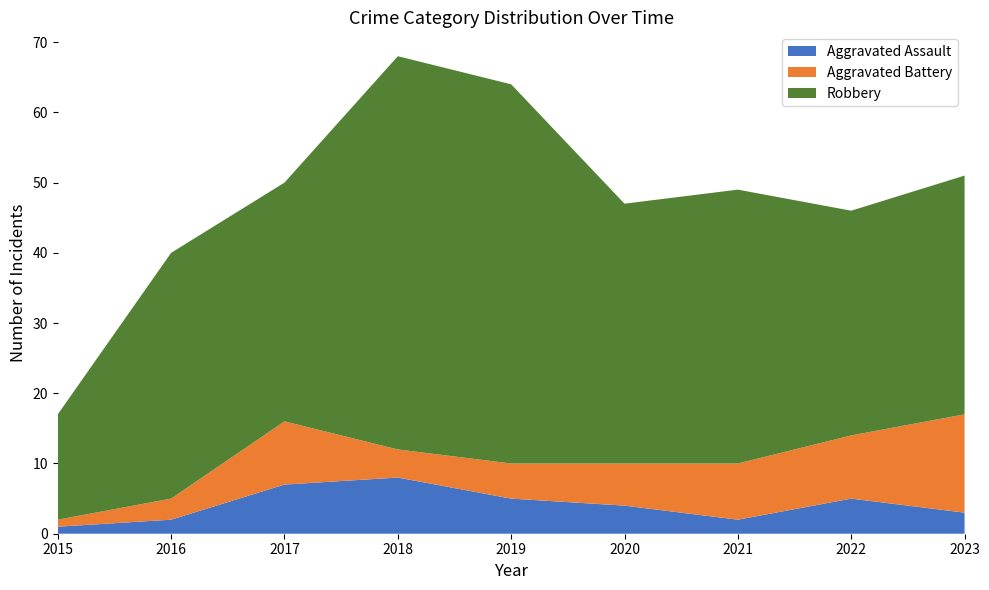

Reading left to right, what are all the values shown in this chart?

Aggravated Assault: 2015=1	2016=2	2017=7	2018=8	2019=5	2020=4	2021=2	2022=5	2023=3
Aggravated Battery: 2015=1	2016=3	2017=9	2018=4	2019=5	2020=6	2021=8	2022=9	2023=14
Robbery: 2015=15	2016=35	2017=34	2018=56	2019=54	2020=37	2021=39	2022=32	2023=34